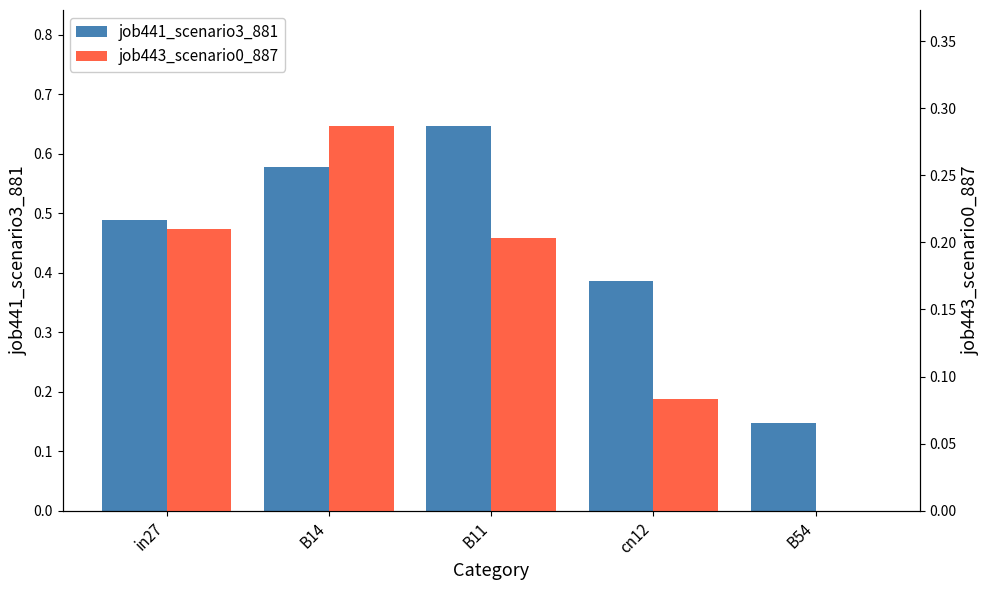

What is the value of the job443_scenario0_887 bar at the 1st from the left?

0.2